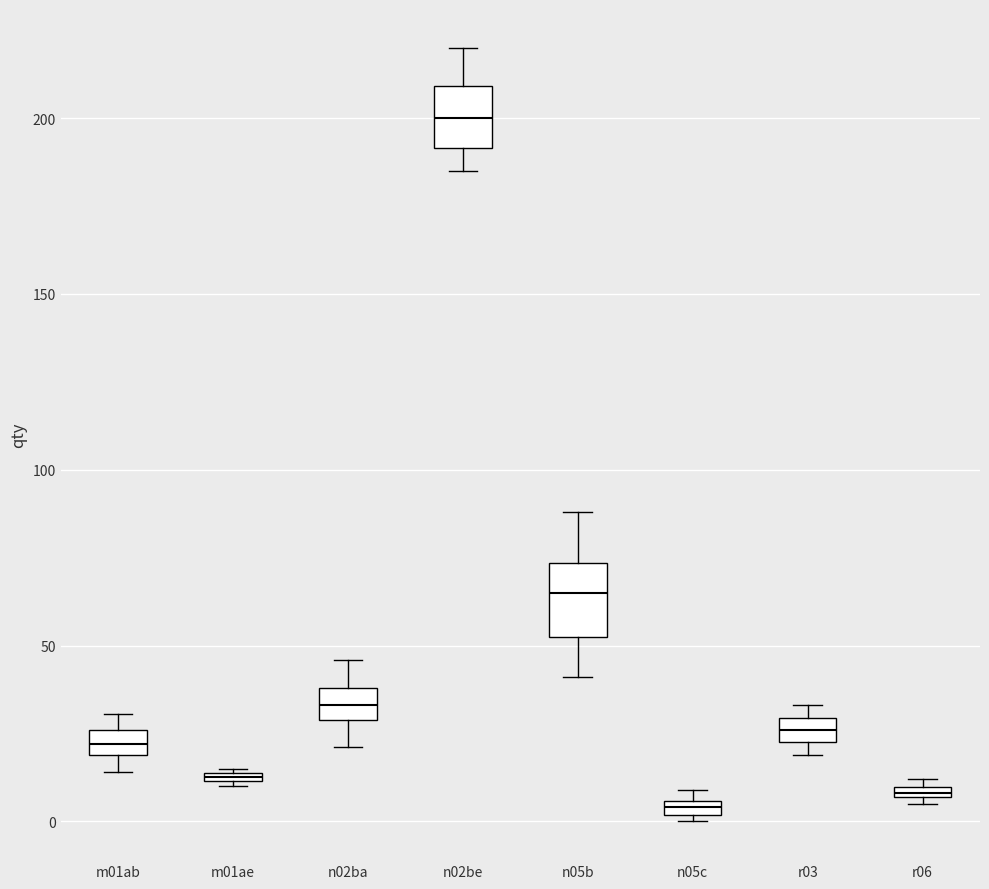

Where is the upper edge of the box for r03 on the y-axis? The values are not printed on the chart, so give them approximately, as read against the axis.

30